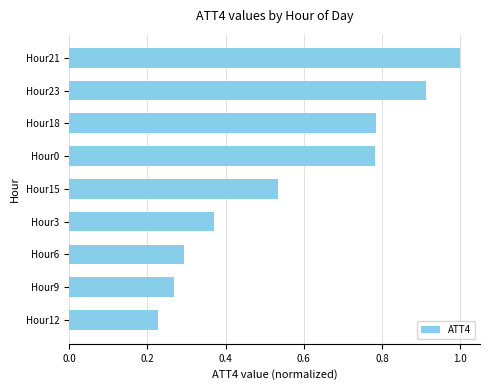

At which label is the value closest to 0?

Hour12